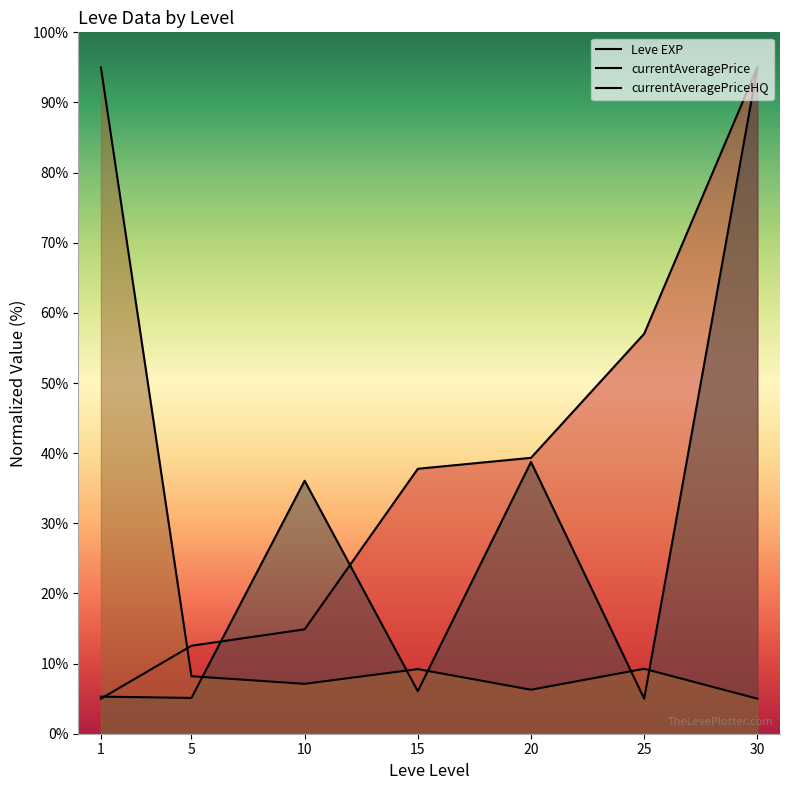

Which series has the widest spread of values?

Leve EXP